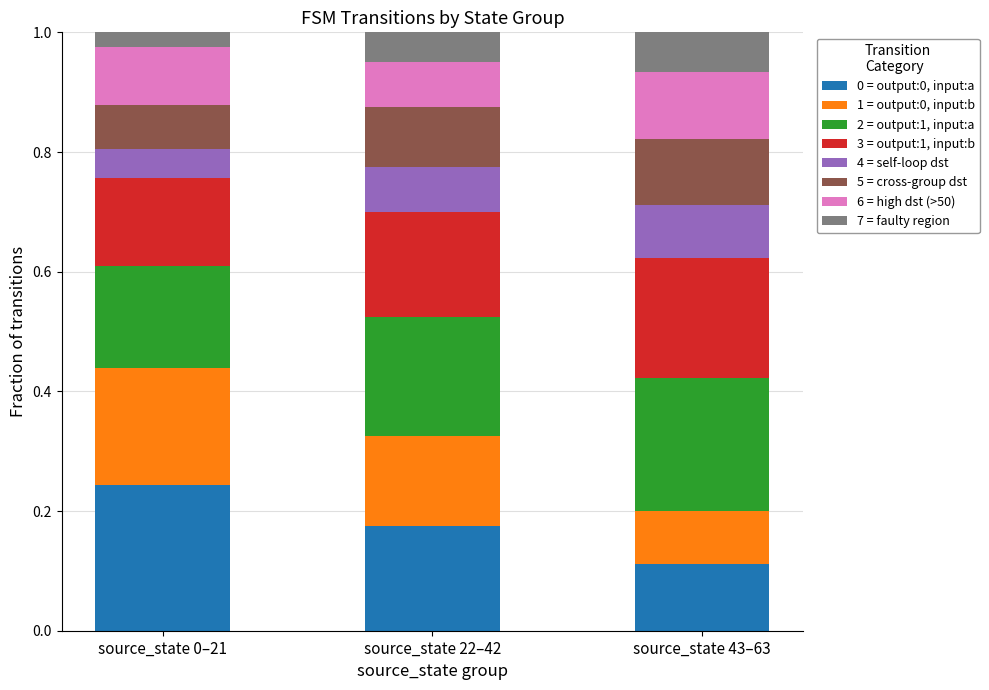

What is the total value across all series at source_state 0–21?

1.0